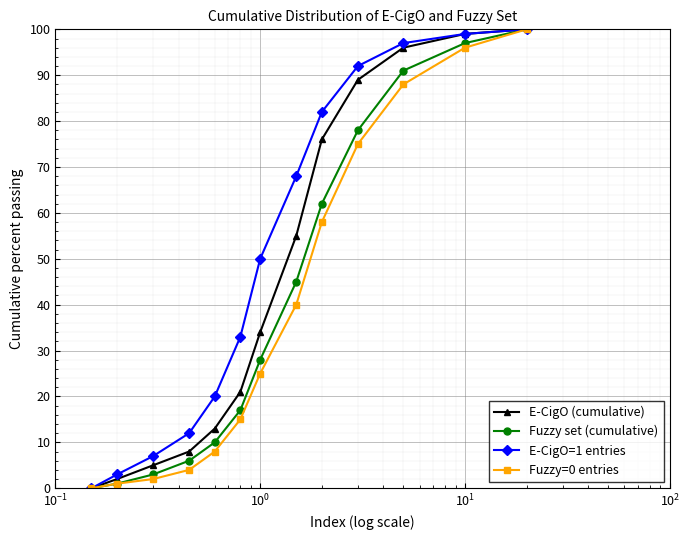

Rank the series by their average value, from highest to lowest.

E-CigO=1 entries, E-CigO (cumulative), Fuzzy set (cumulative), Fuzzy=0 entries